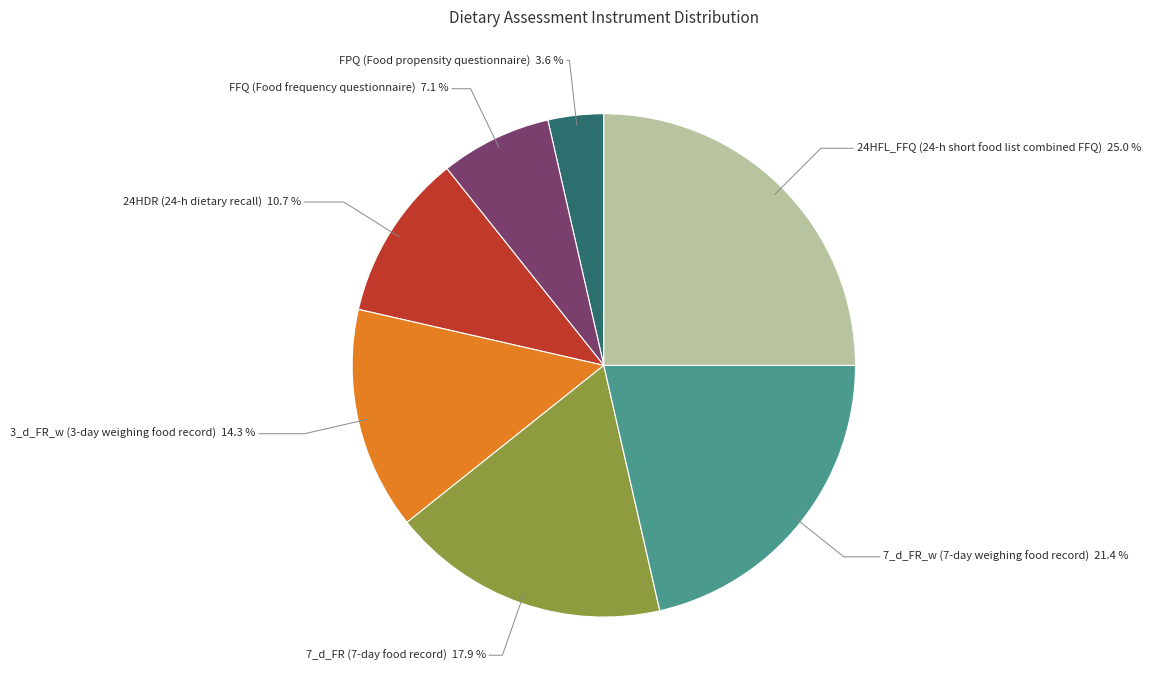

Count the number of slices in the pie.

7